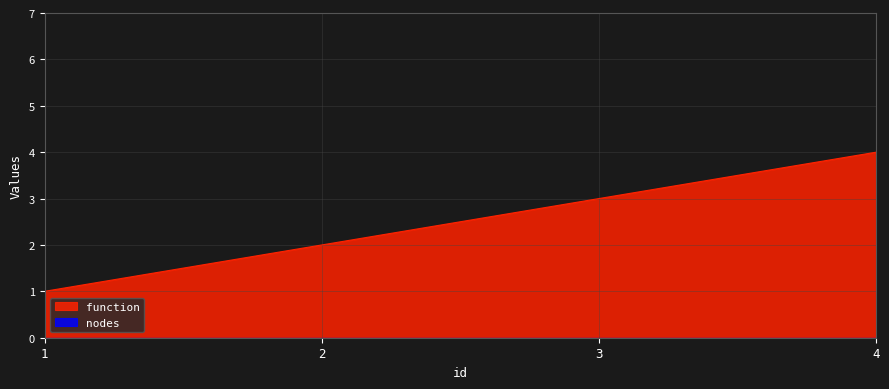

What is the value of the 3rd point from the left?

3